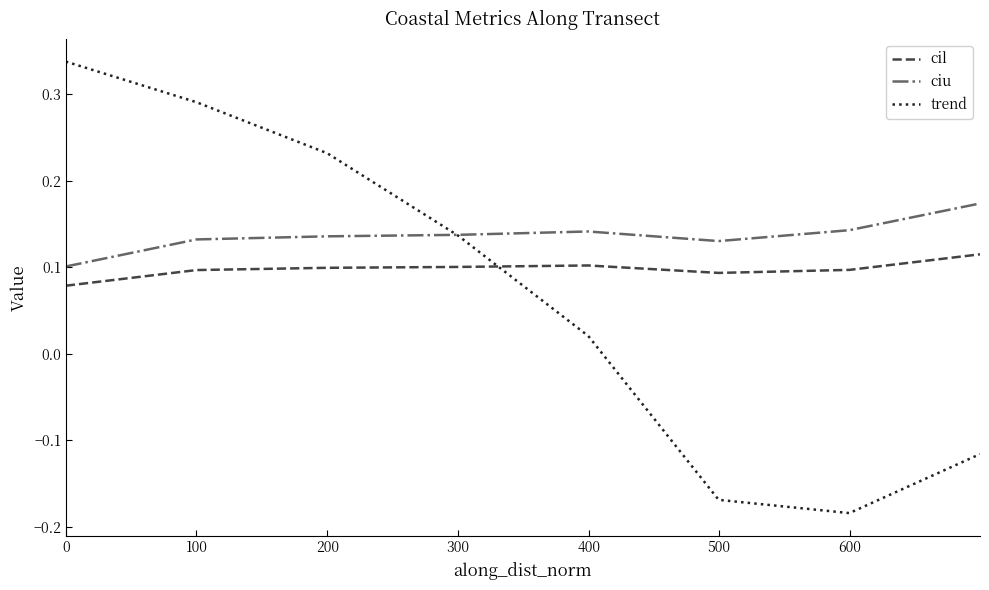

Count the cil values in the range 0 to 1.

8